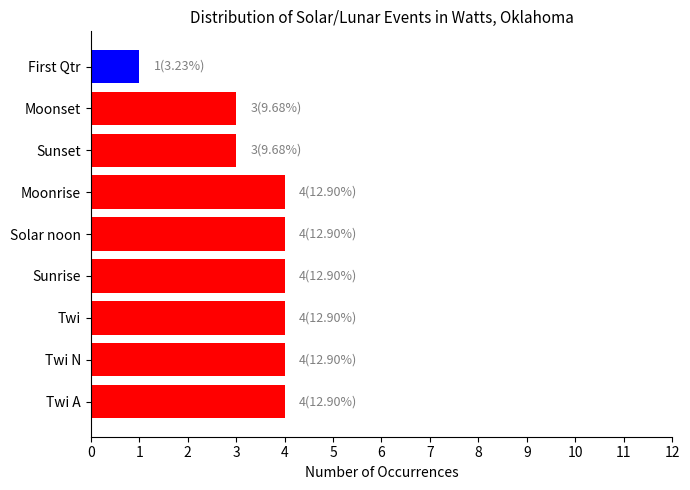

How many series are shown in this chart?

1